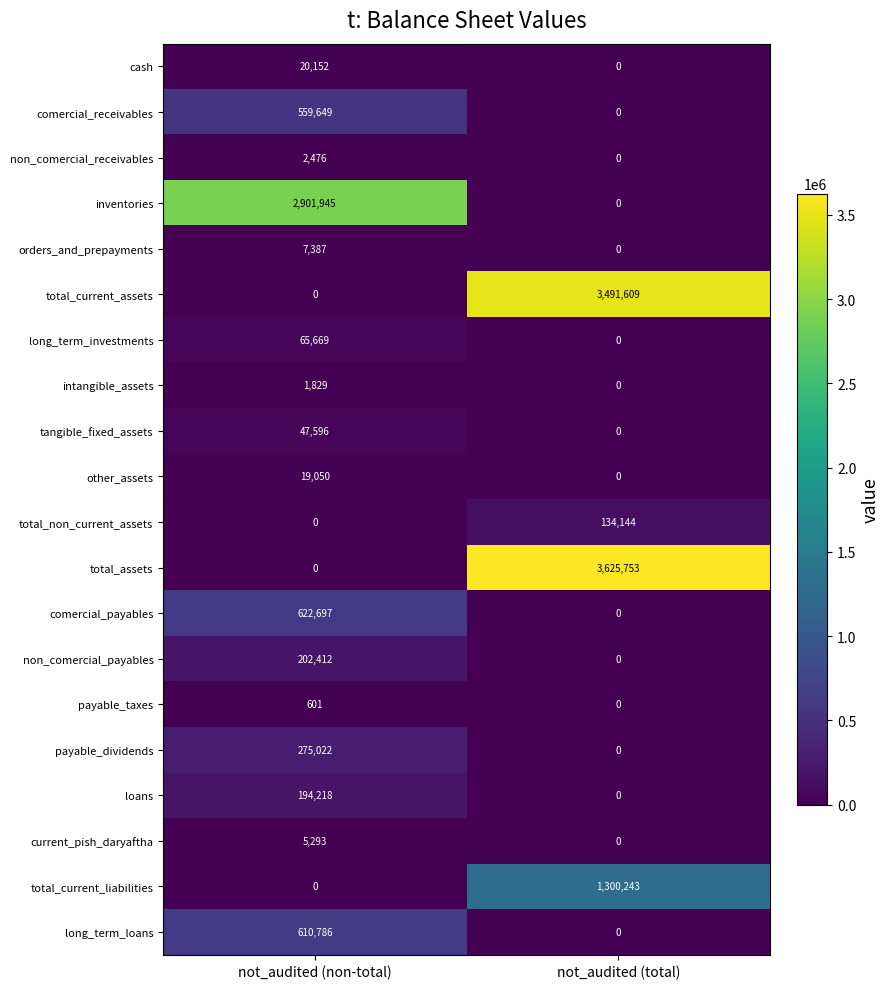

What is the average value of the total_current_liabilities series?

650122